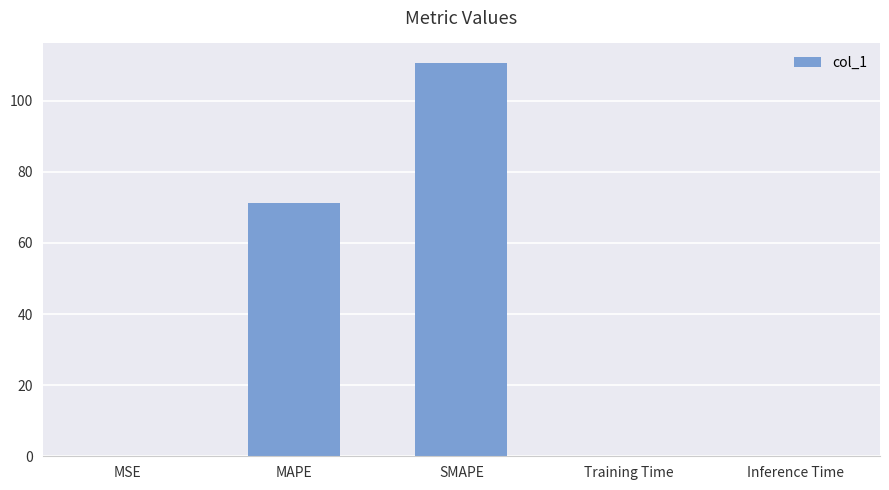

Where is the data nearest to the value 55?

MAPE